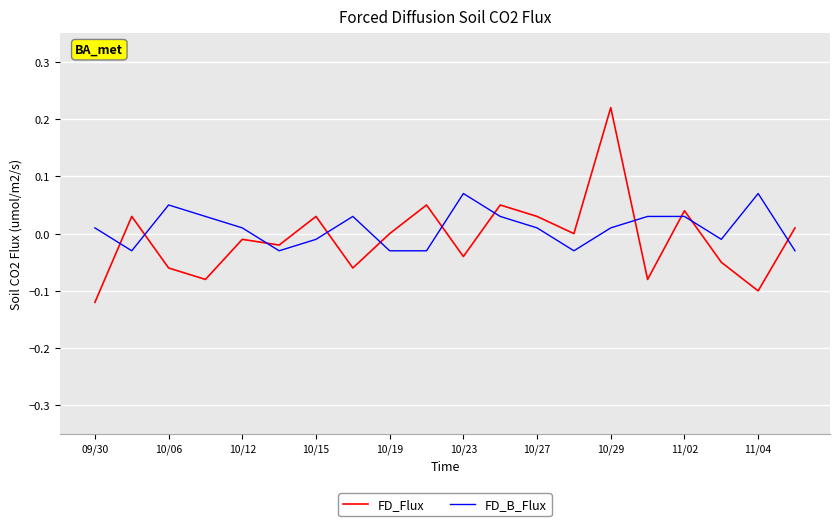

True or false: FD_B_Flux has more than 1 interior local peaks.

True